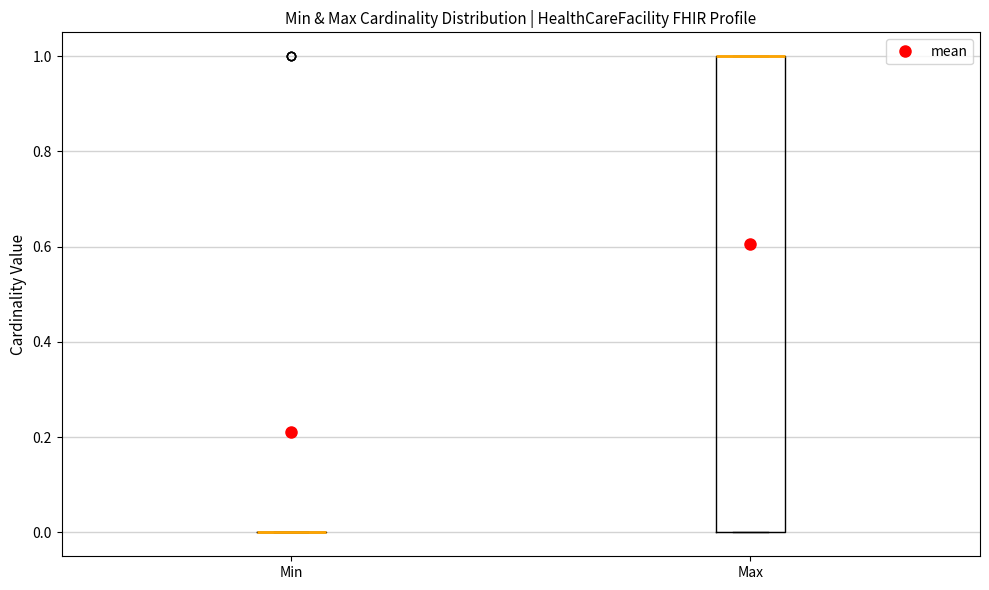

Comparing the boxes themselves (not the whiskers), which one is the tallest?

Max